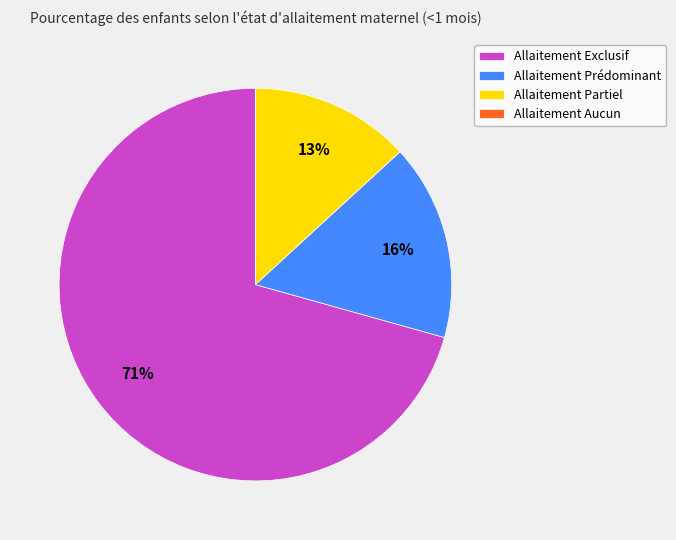

What percentage is the Allaitement Prédominant slice, to the nearest percent?

16%